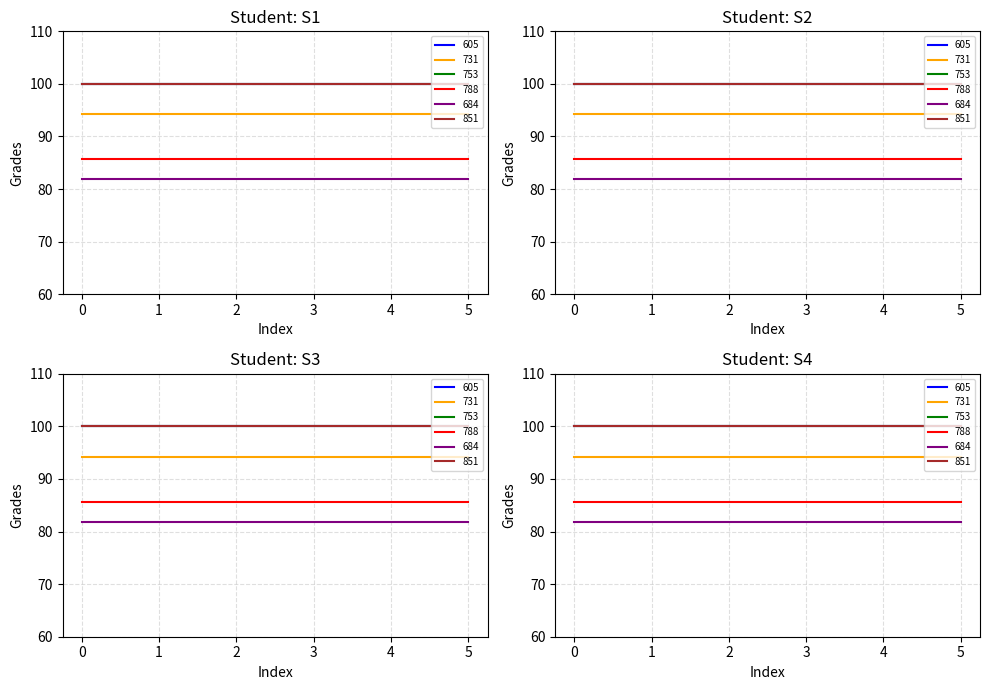

Rank the categories by value from highest to lowest.

0, 2, 5, 1, 3, 4